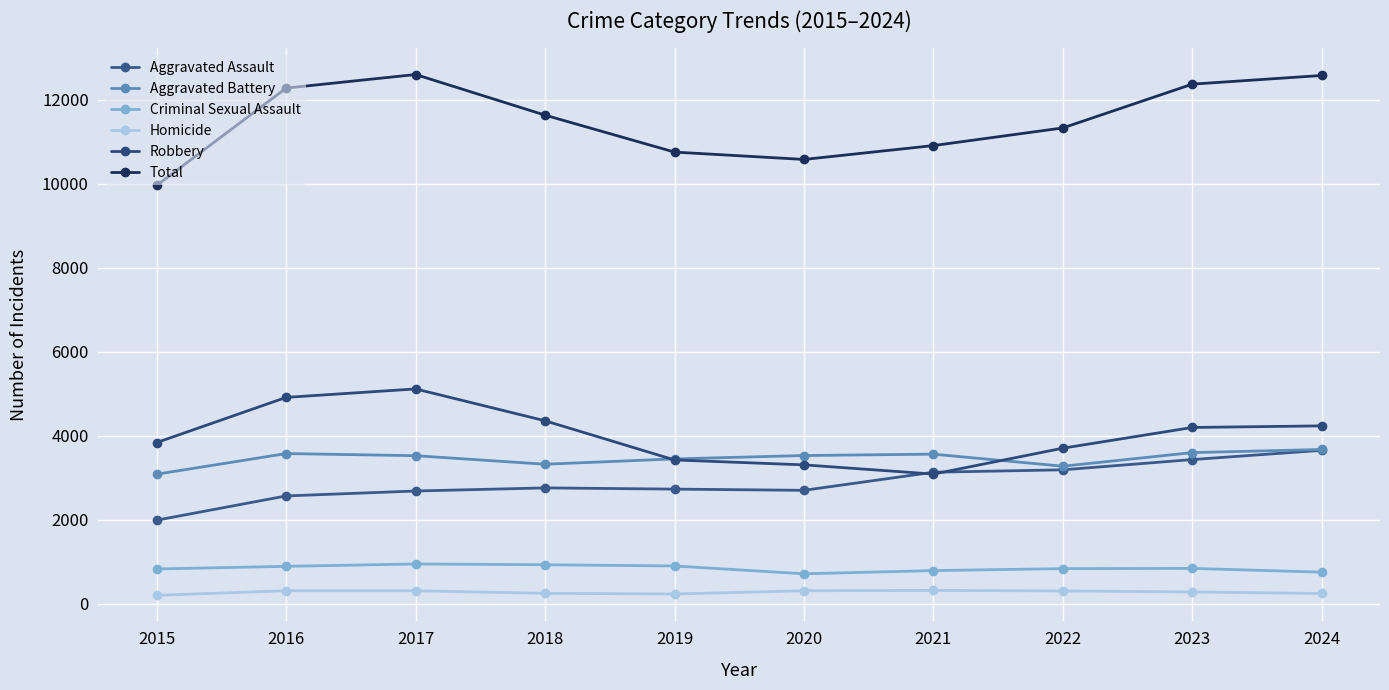

How many data points in Homicide are less than 310?

5